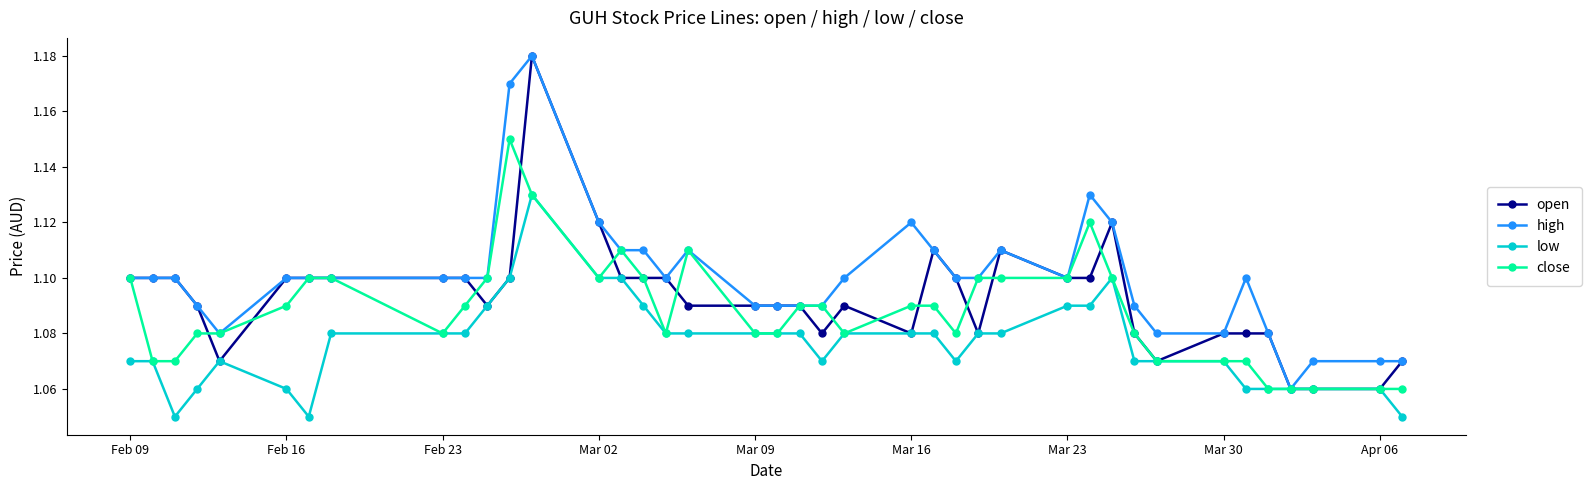

Count the close values in the range 1 to 2.

40